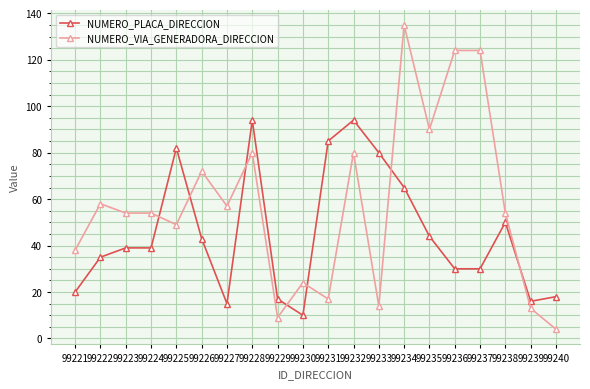

Between 99224 and 99236, which series saw the biggest shift?

NUMERO_VIA_GENERADORA_DIRECCION